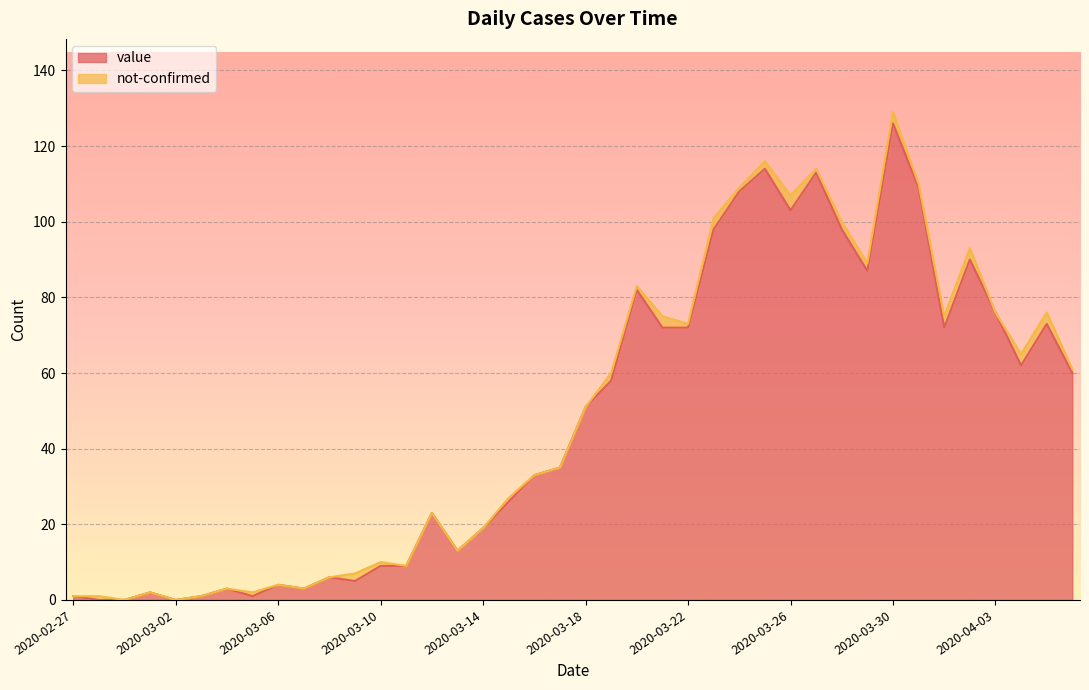

Between 2020-03-30 and 2020-03-22, which is larger?

2020-03-30